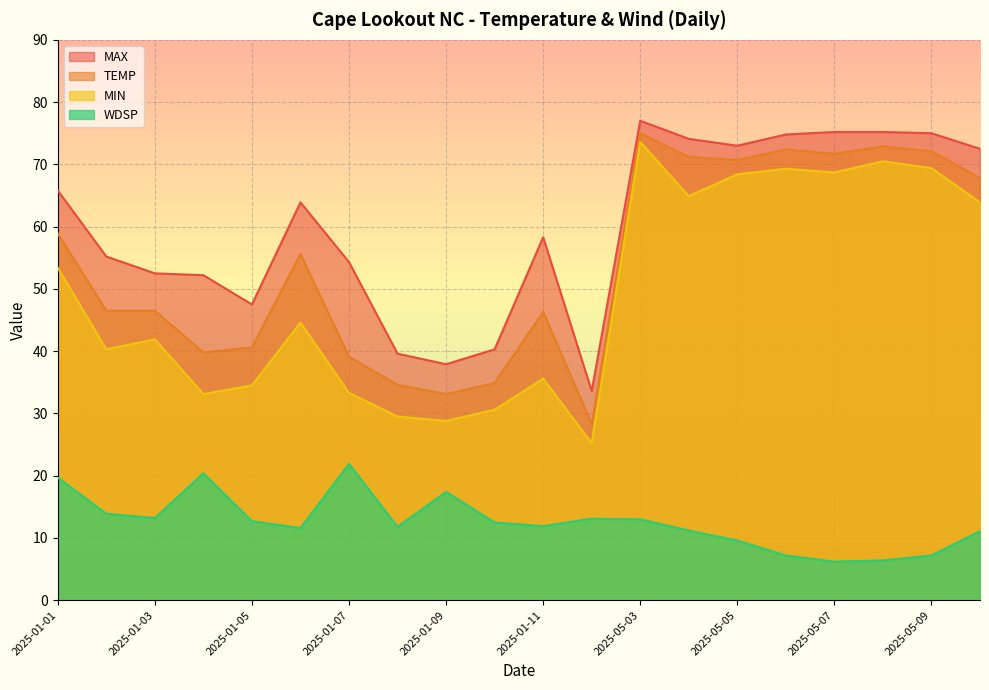

What is the average value of the MAX series?

59.9